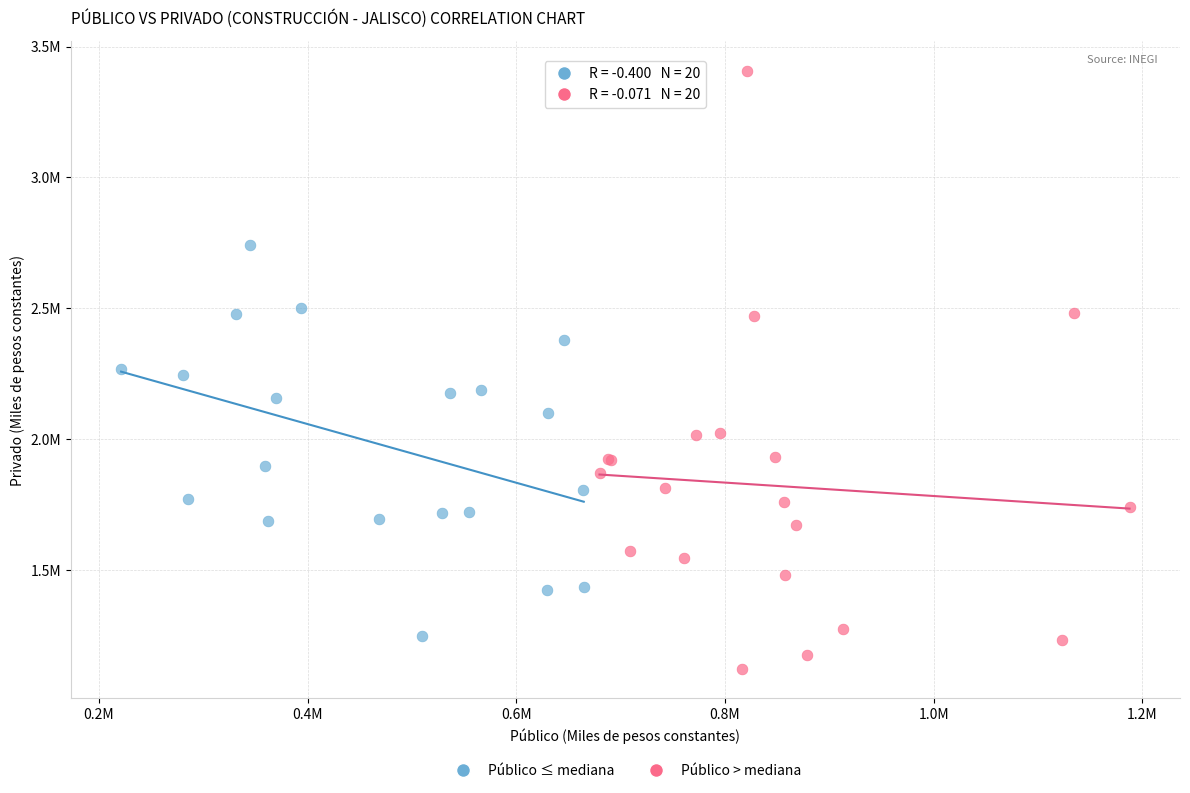

Which series reaches the maximum Y coordinate?

Público > mediana